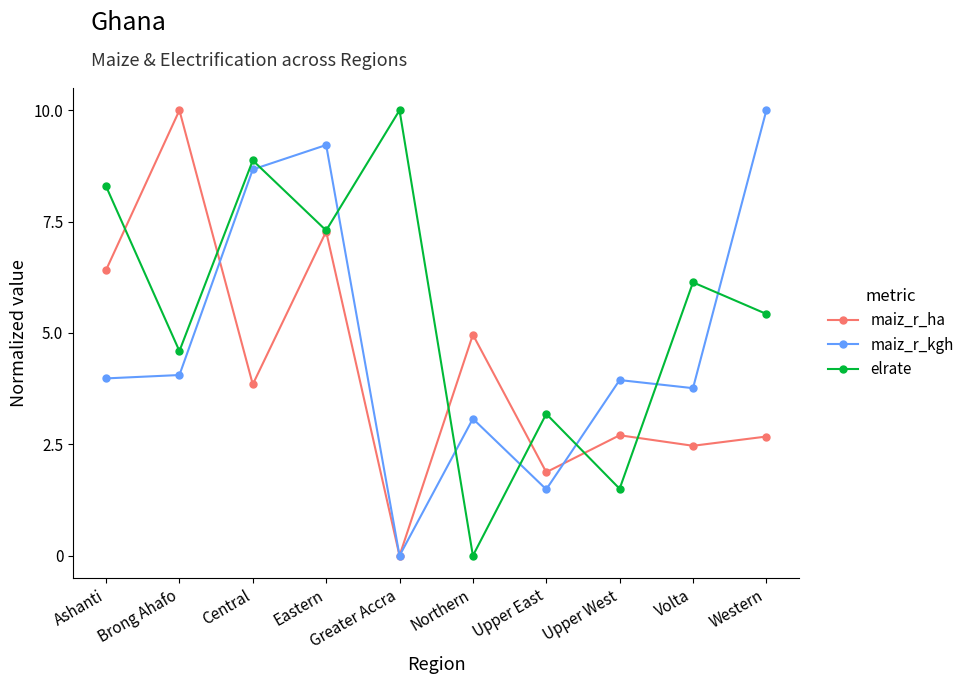

Count the number of data series in this chart.

3